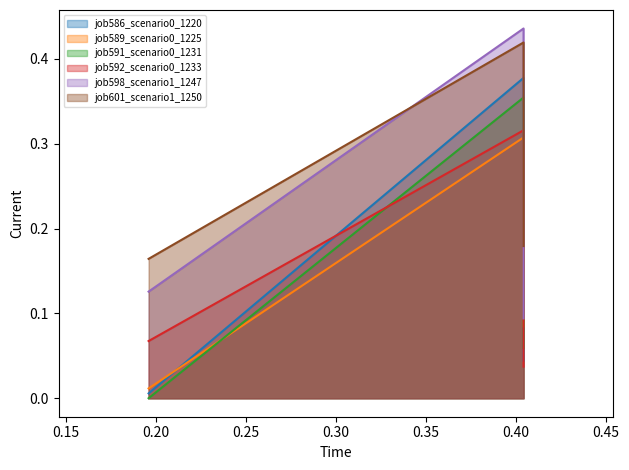

Does the chart have visible grid lines?

No